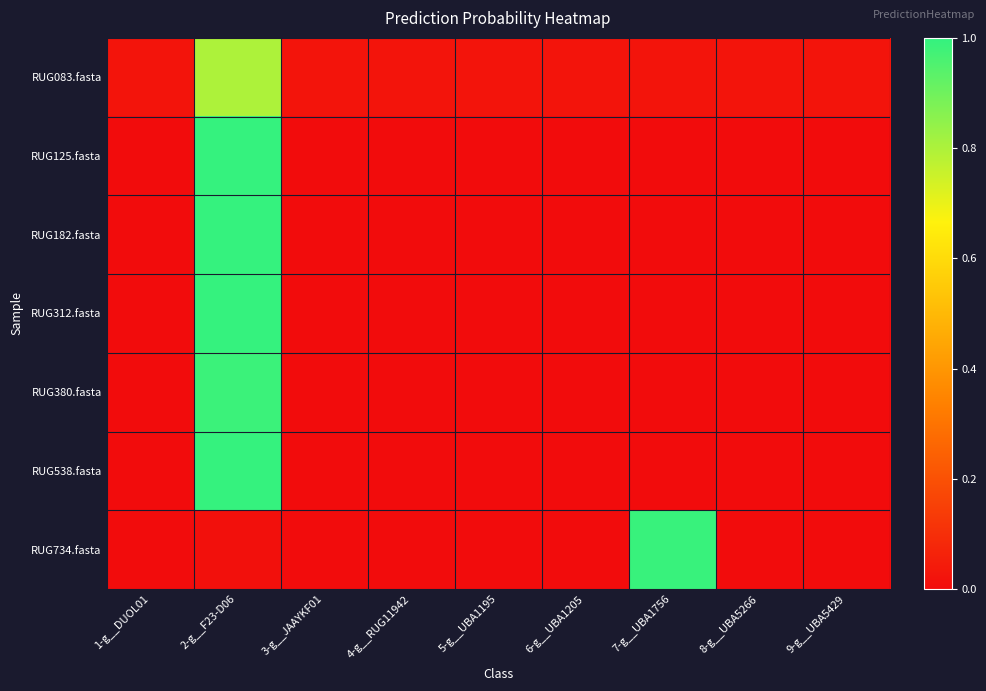

How many data points does each series have?

9